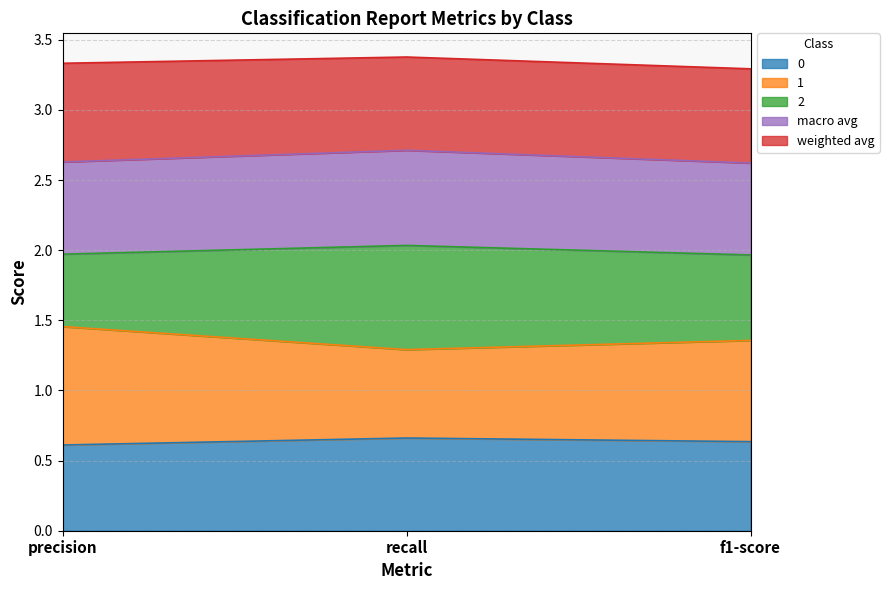

What is the value of the 0 point at the 3rd from the left?

0.6